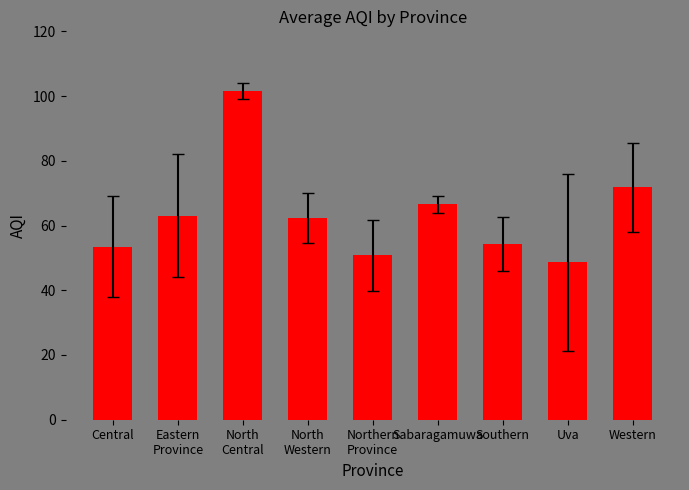

Where is the data nearest to the value 75?

Western